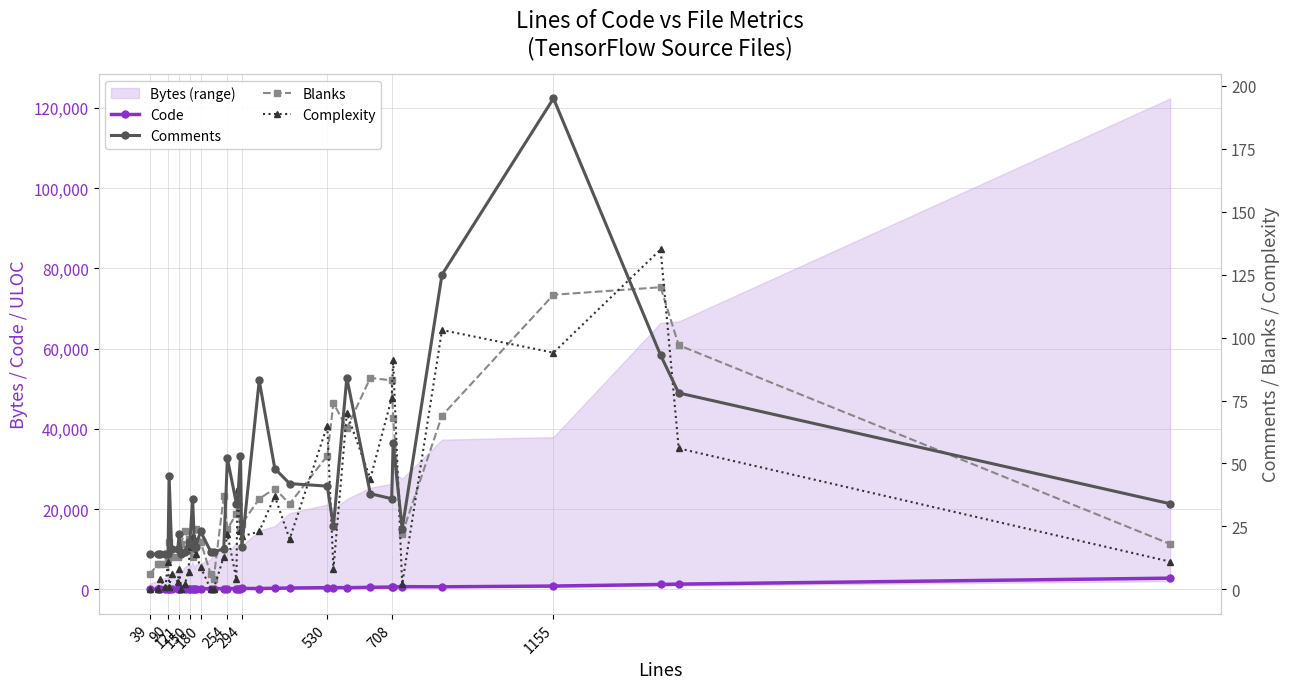

At which label does Comments reach its minimum?

39